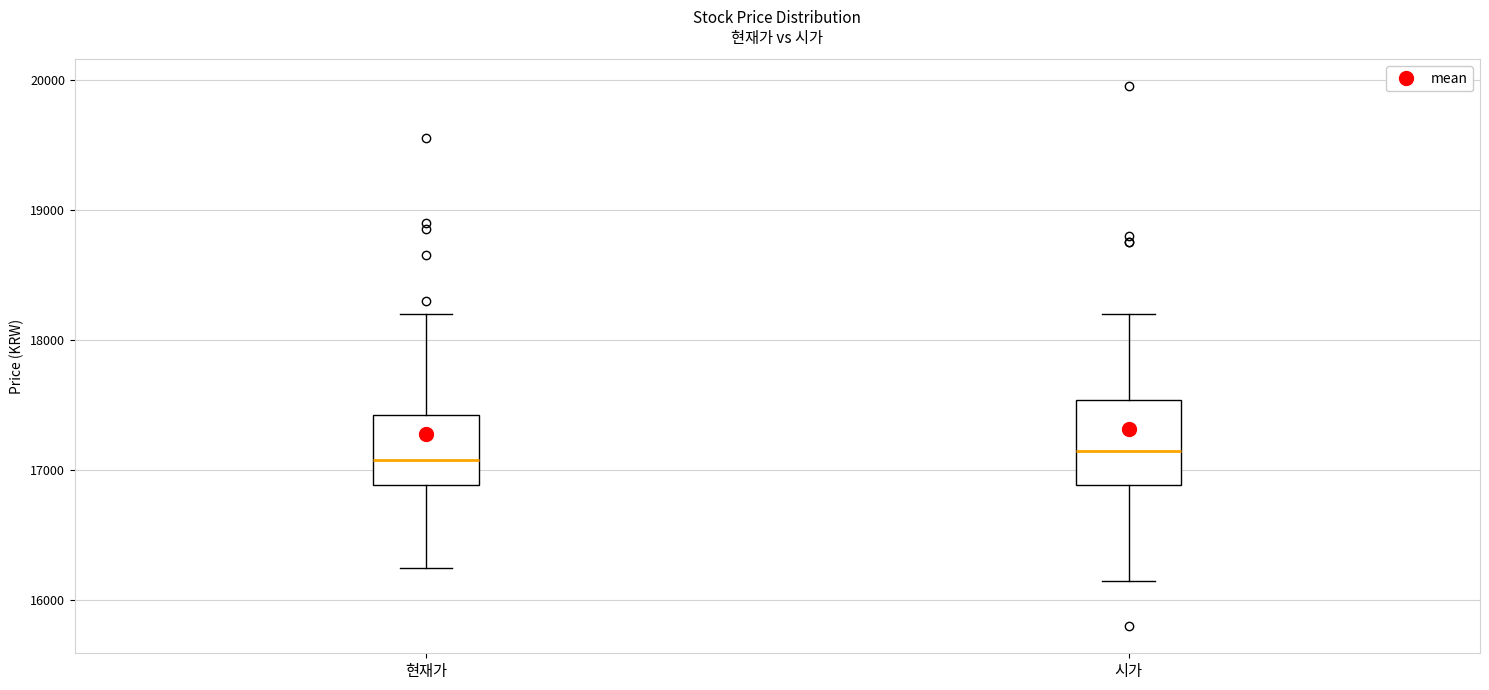

Comparing the boxes themselves (not the whiskers), which one is the tallest?

시가